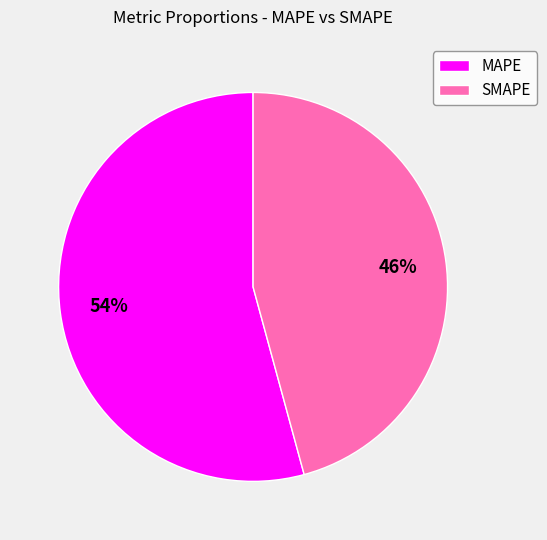

Count the number of slices in the pie.

2